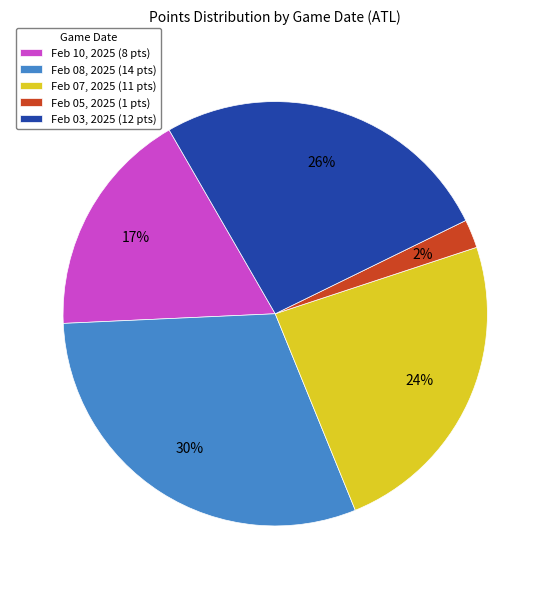

Does Feb 08, 2025 account for over 50% of the chart?

No